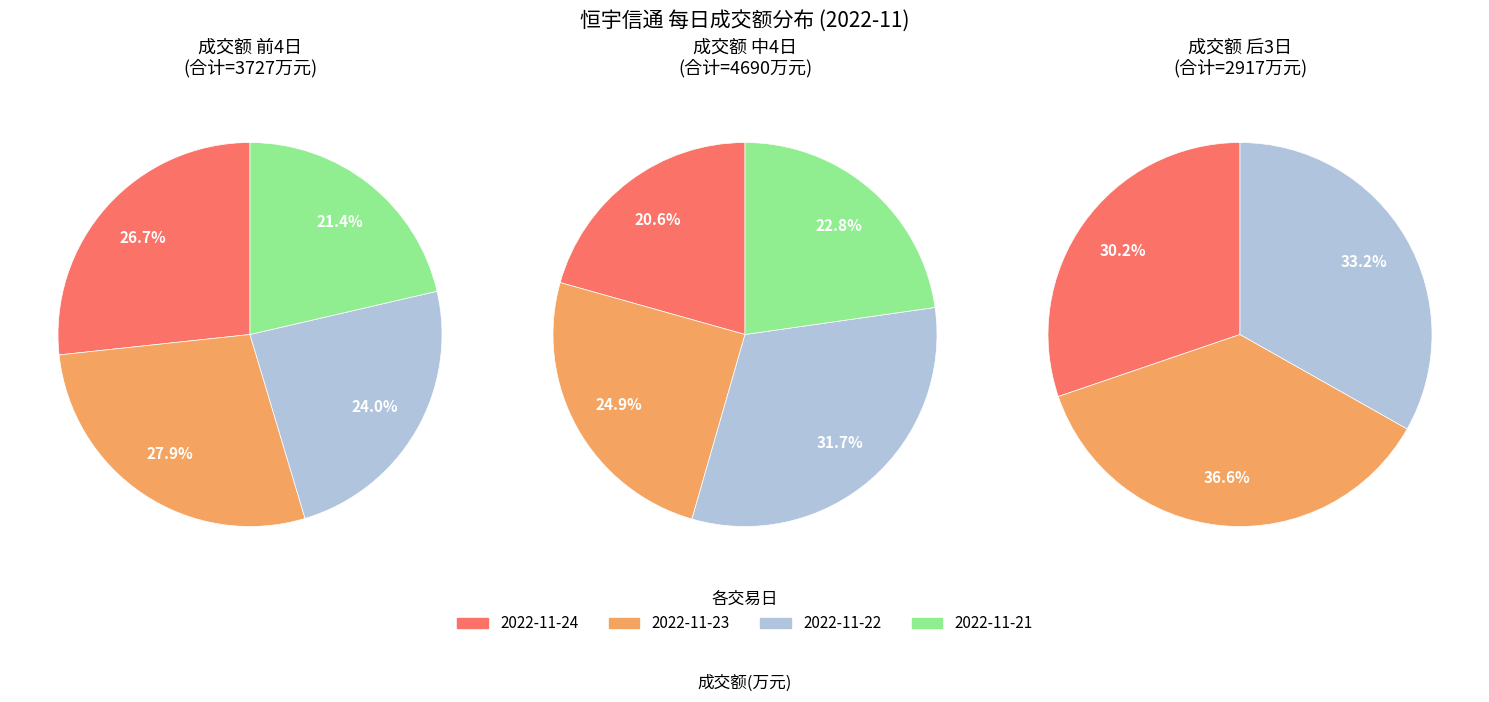

Is there any slice that represents more than half of the pie?

No